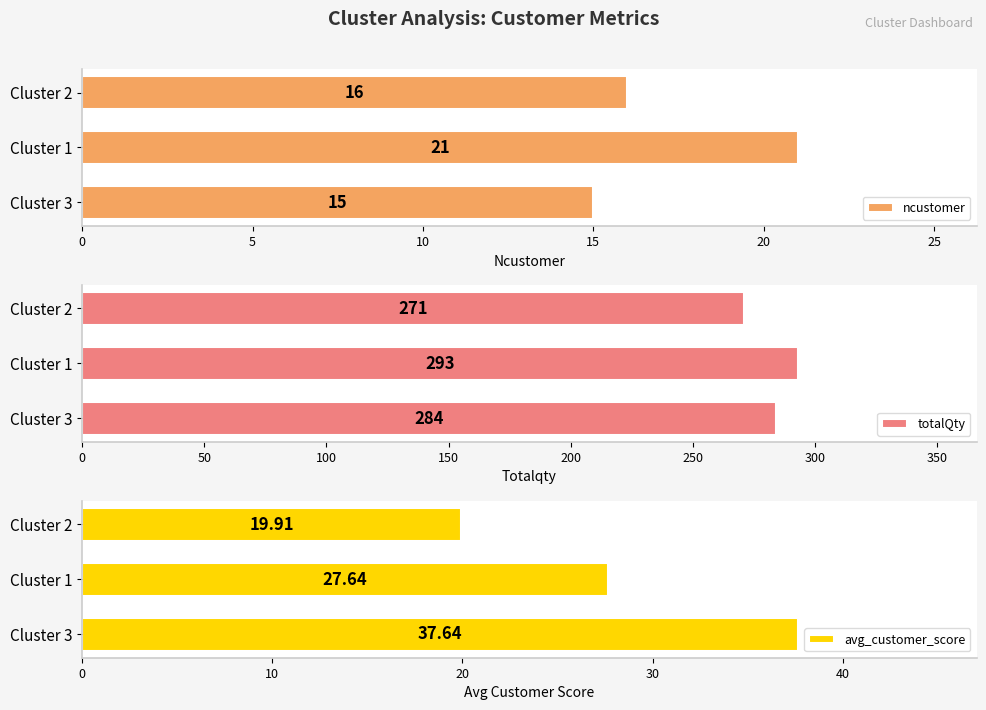

The value of totalQty at Cluster 1 is 122. True or false?

False